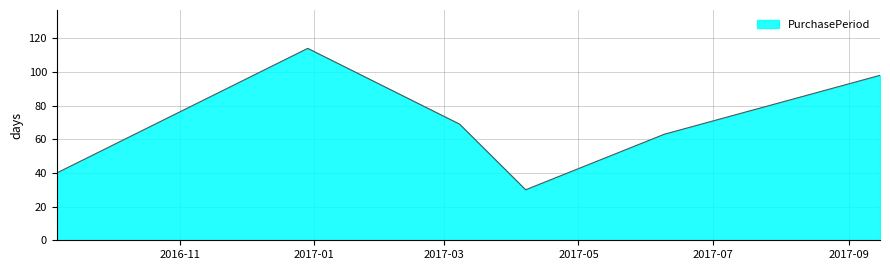

What is the maximum value shown in the chart?

114